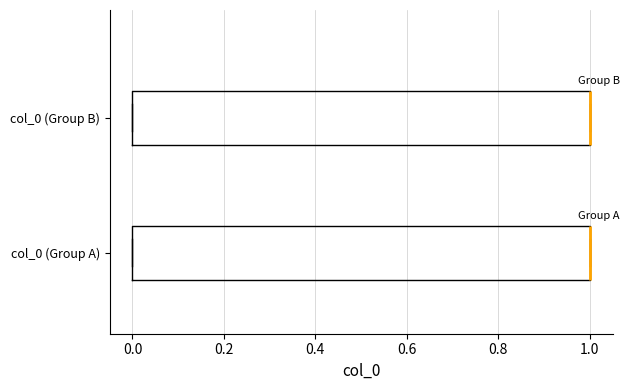

Reading bottom to top, read every box against the x-axis: the position of its median line, the range the box covers, and the ends of its whiskers. The values are not printed on the chart, so give them approximately, as read against the axis.

col_0 (Group A): median 1 (drawn on the box's right edge), box 0 to 1, whiskers 0 to 1
col_0 (Group B): median 1 (drawn on the box's right edge), box 0 to 1, whiskers 0 to 1